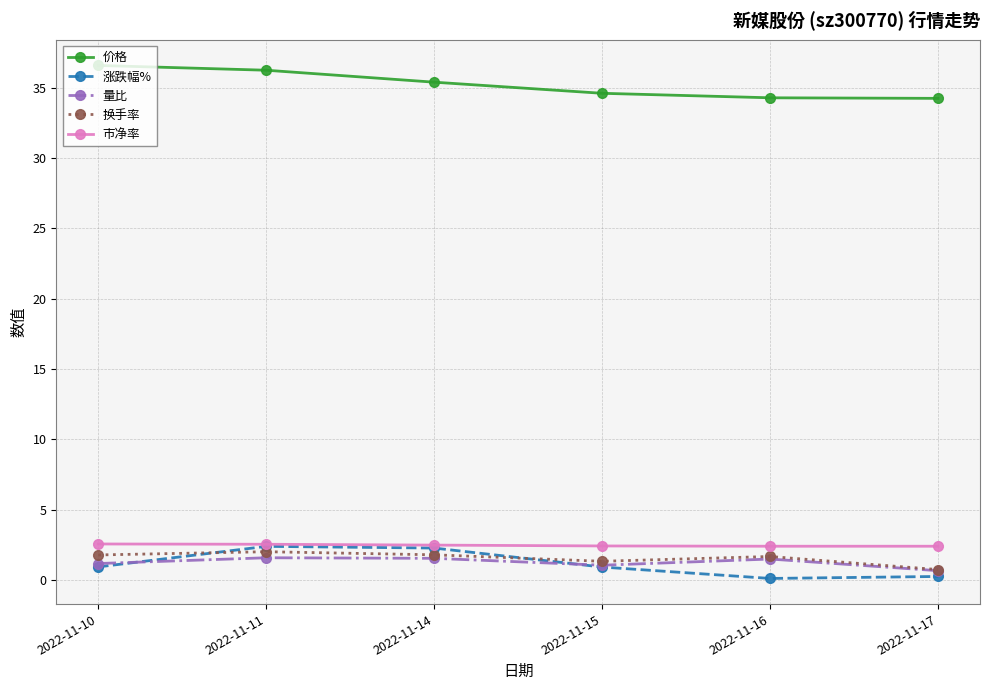

True or false: 量比 and 价格 cross at least once.

False